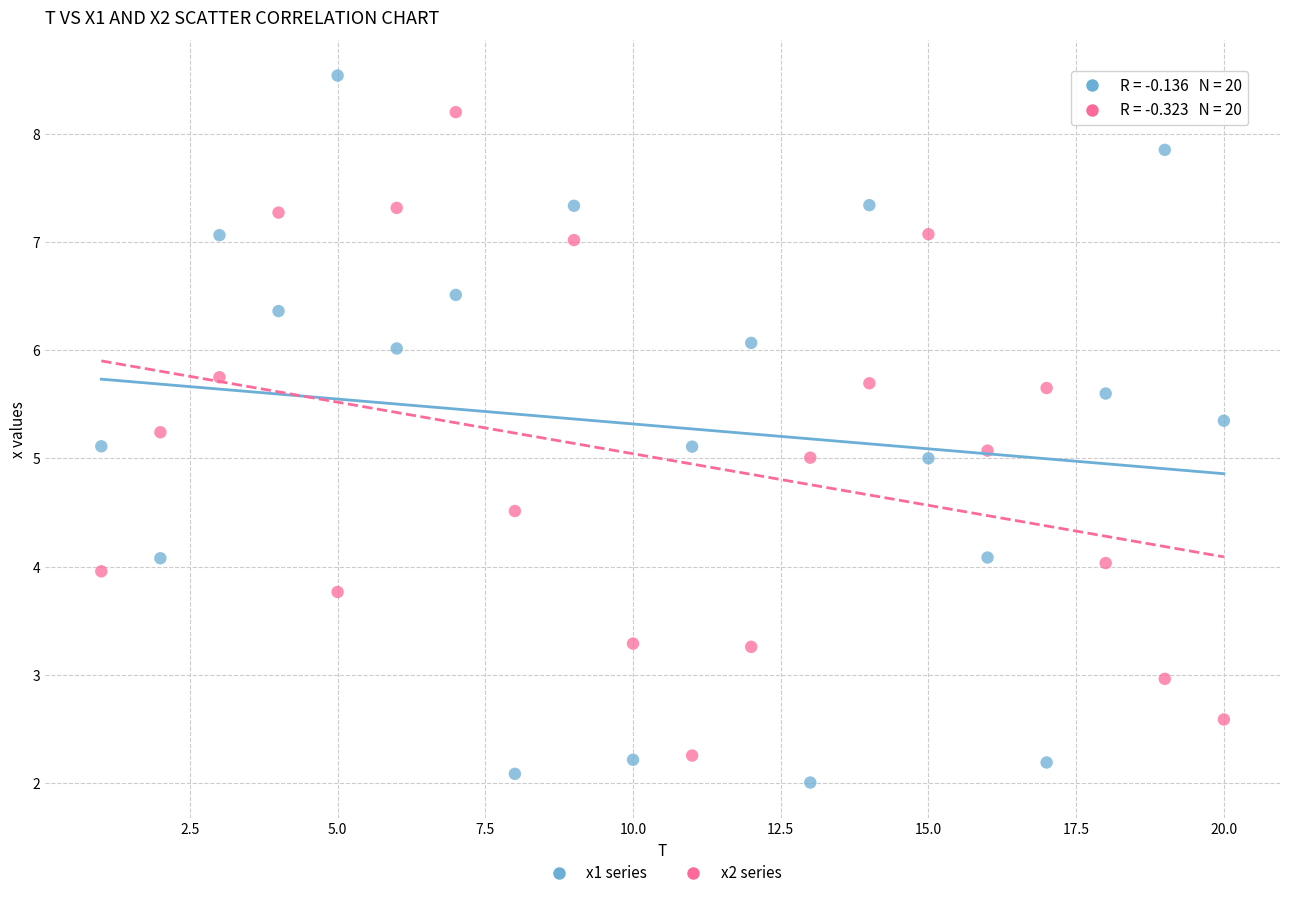

What are all the series names shown in the legend?

x1 series, x2 series